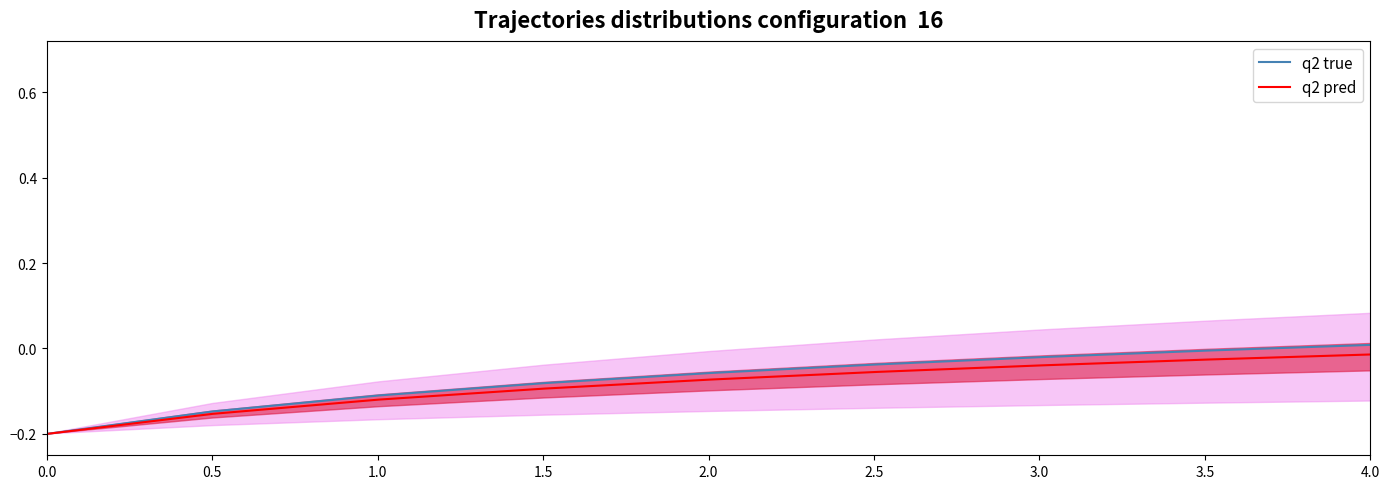

The Min series shows 1 at Extension. True or false?

False